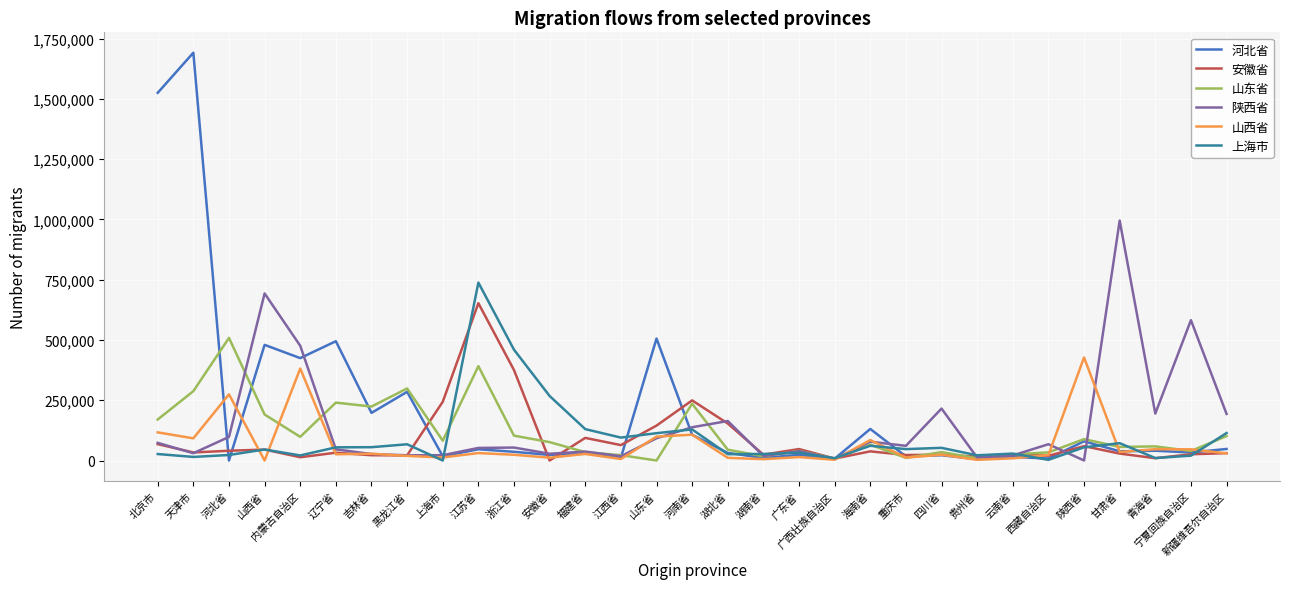

What position from the left is 湖南省?

18